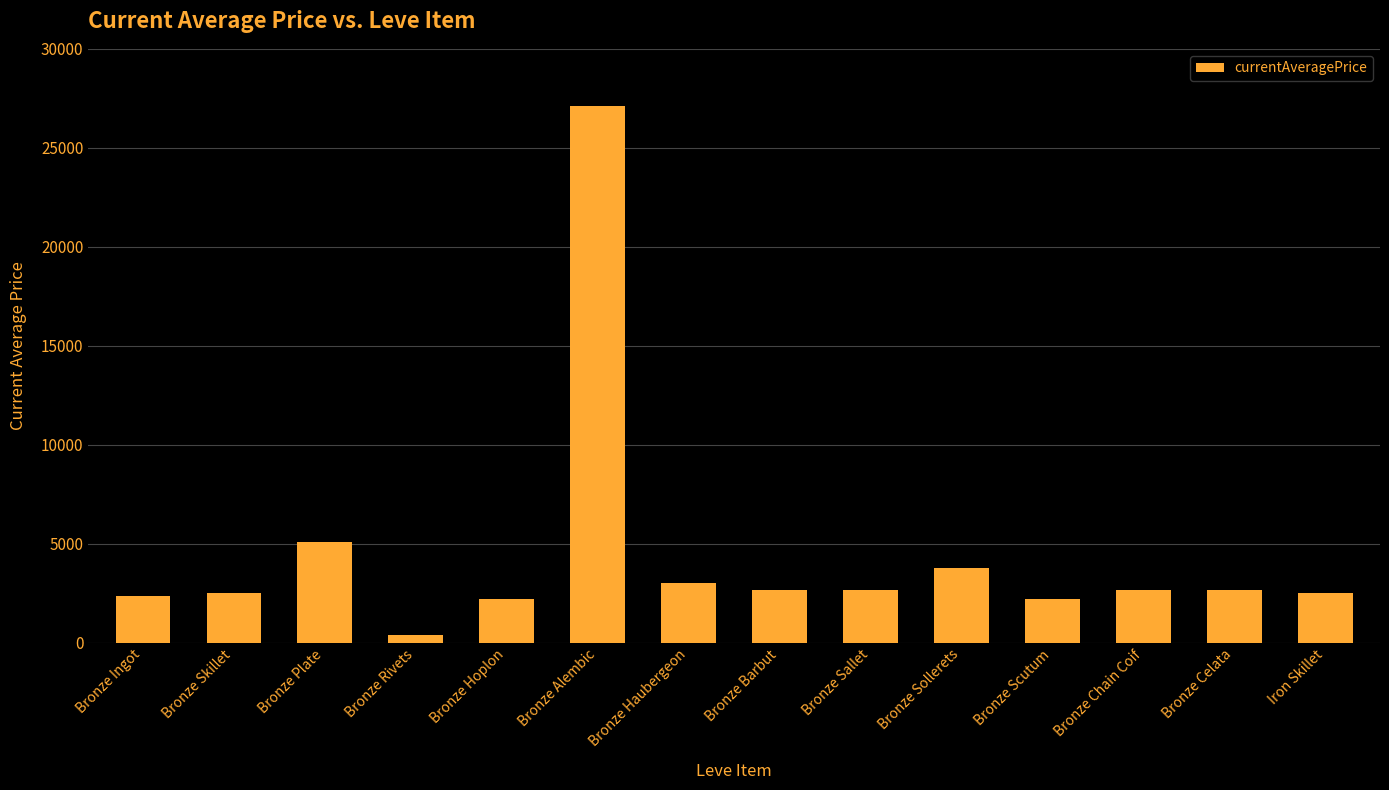

The value at Bronze Scutum is 1324.0. True or false?

False